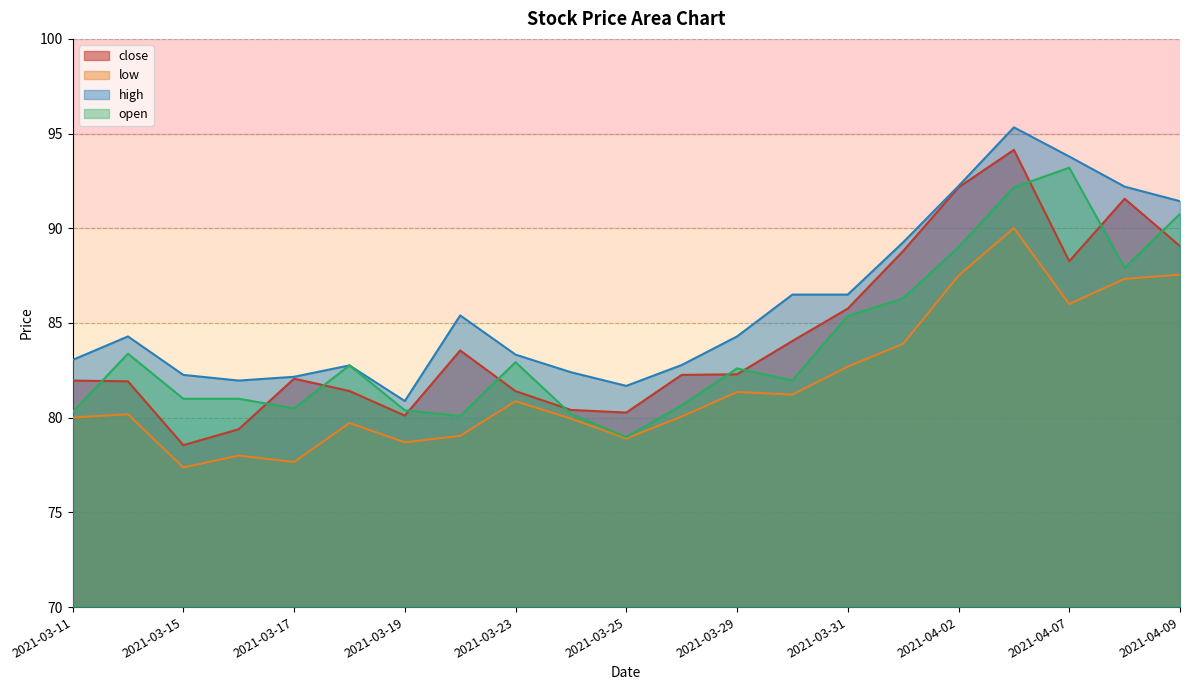

Reading left to right, extract all data points from this chart.

close: 82.0	81.9	78.5	79.4	82.1	81.4	80.1	83.5	81.4	80.4	80.3	82.3	82.3	84.0	85.8	88.8	92.2	94.1	88.3	91.6	89.1
low: 80.0	80.2	77.4	78.0	77.7	79.7	78.7	79.0	80.9	80.0	78.9	80.1	81.4	81.2	82.7	83.9	87.5	90.0	86.0	87.3	87.5
high: 83.0	84.3	82.3	82.0	82.2	82.8	80.9	85.4	83.3	82.4	81.7	82.8	84.3	86.5	86.5	89.3	92.2	95.3	93.8	92.2	91.4
open: 80.3	83.4	81.0	81.0	80.5	82.8	80.4	80.1	82.9	80.2	79.0	80.7	82.6	82.0	85.4	86.3	89.0	92.2	93.2	87.9	90.8